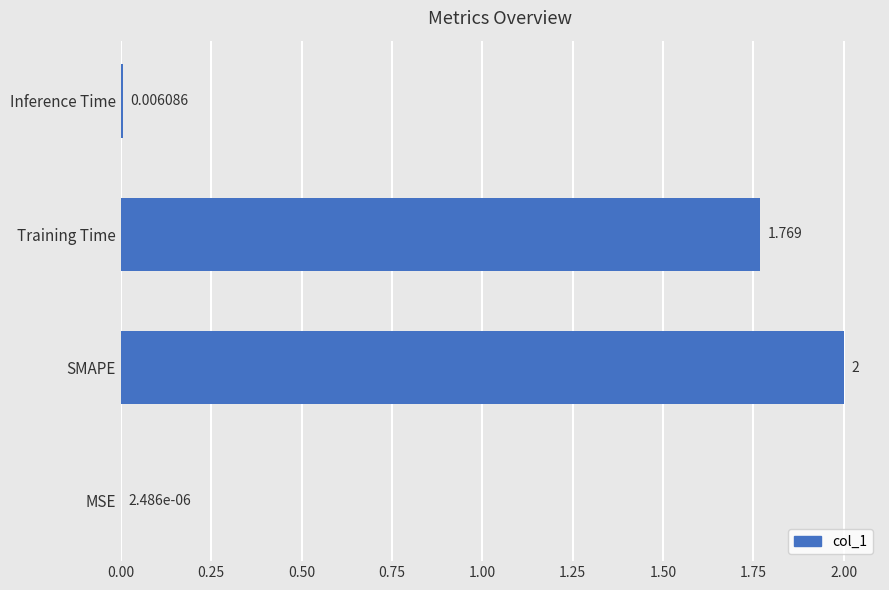

Where is the data nearest to the value 1?

Training Time